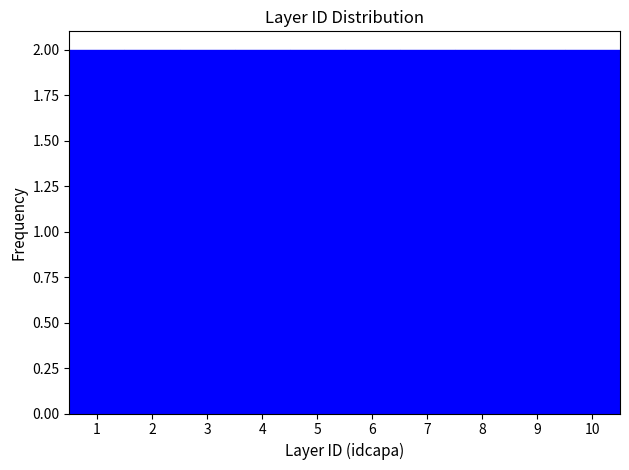

Reading left to right, list every bar in this chart as the range it spans on the x-axis followed by its height. The values are not printed on the chart, so give them approximately, as read against the axis.

0.5 to 1.5: 2
1.5 to 2.5: 2
2.5 to 3.5: 2
3.5 to 4.5: 2
4.5 to 5.5: 2
5.5 to 6.5: 2
6.5 to 7.5: 2
7.5 to 8.5: 2
8.5 to 9.5: 2
9.5 to 10.5: 2